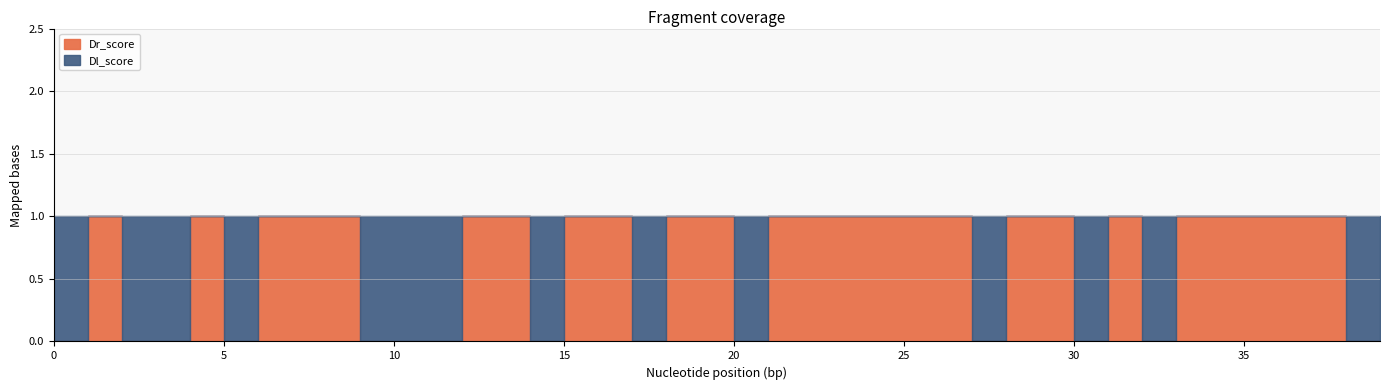

True or false: Dr_score and Dl_score cross at least once.

True